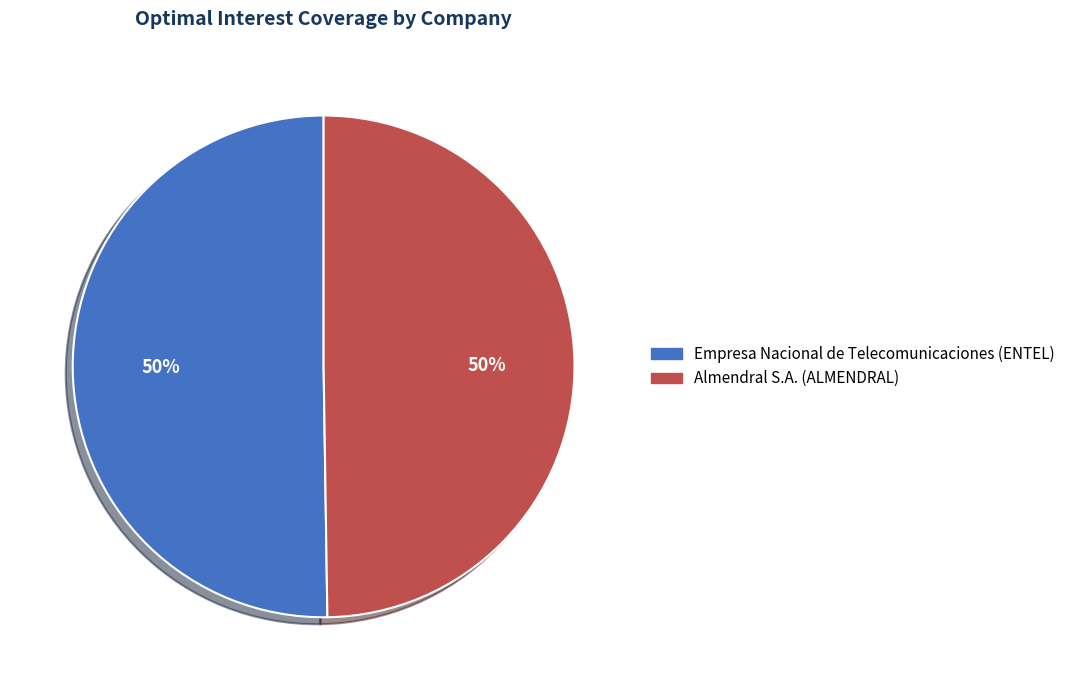

To the nearest percent, what is the combined percentage of Empresa Nacional de Telecomunicaciones (ENTEL) and Almendral S.A. (ALMENDRAL)?

100%